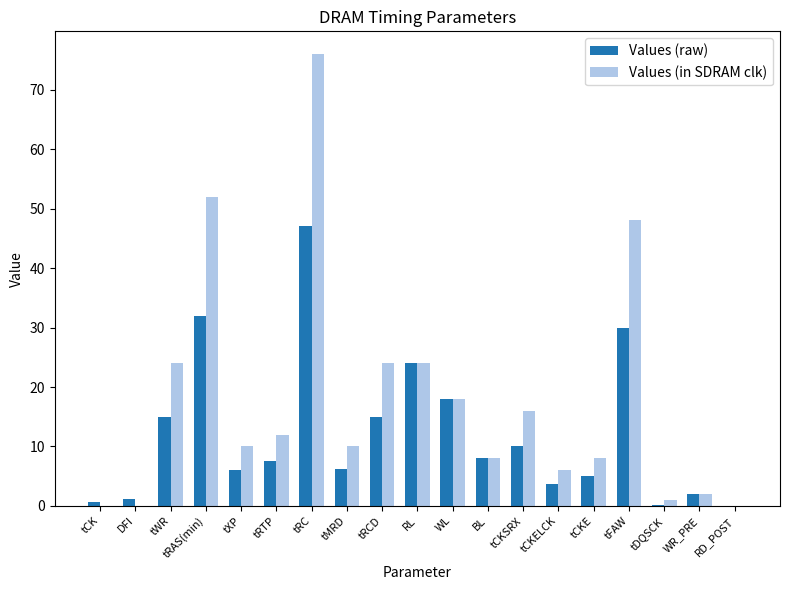

Is it true that Values (in SDRAM clk) equals 18.0 at WL?

True